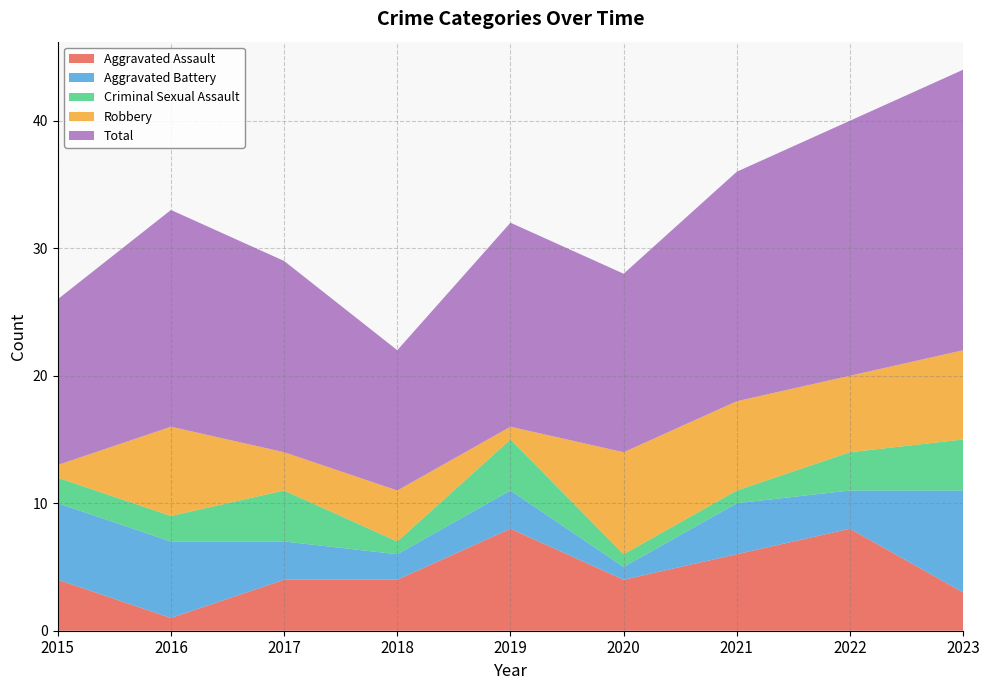

Reading left to right, list all the values displayed in this chart.

Aggravated Assault: 2015=4	2016=1	2017=4	2018=4	2019=8	2020=4	2021=6	2022=8	2023=3
Aggravated Battery: 2015=6	2016=6	2017=3	2018=2	2019=3	2020=1	2021=4	2022=3	2023=8
Criminal Sexual Assault: 2015=2	2016=2	2017=4	2018=1	2019=4	2020=1	2021=1	2022=3	2023=4
Robbery: 2015=1	2016=7	2017=3	2018=4	2019=1	2020=8	2021=7	2022=6	2023=7
Total: 2015=13	2016=17	2017=15	2018=11	2019=16	2020=14	2021=18	2022=20	2023=22